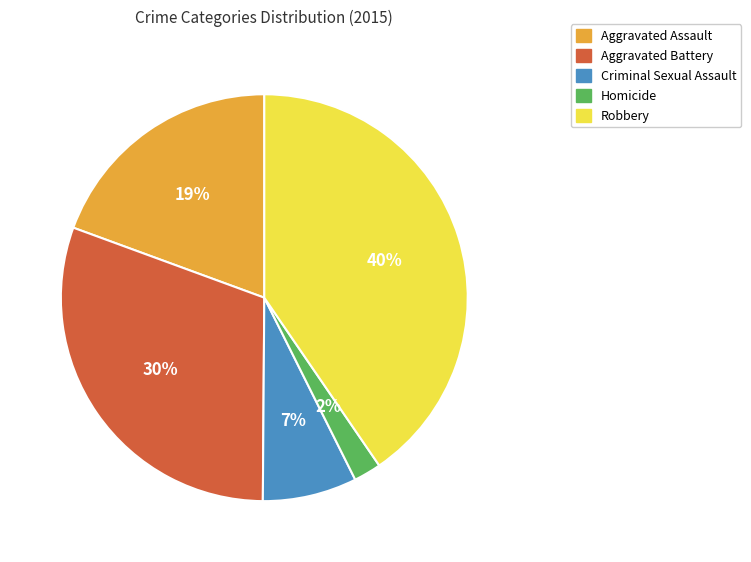

To the nearest percent, what is the difference between the Criminal Sexual Assault and Aggravated Battery slice percentages?

23%